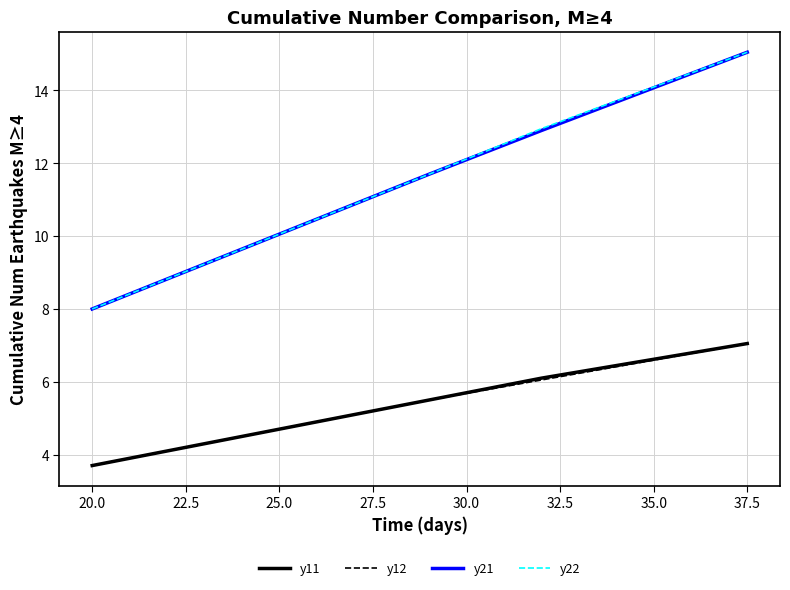

What is the maximum value shown in the chart?

15.1